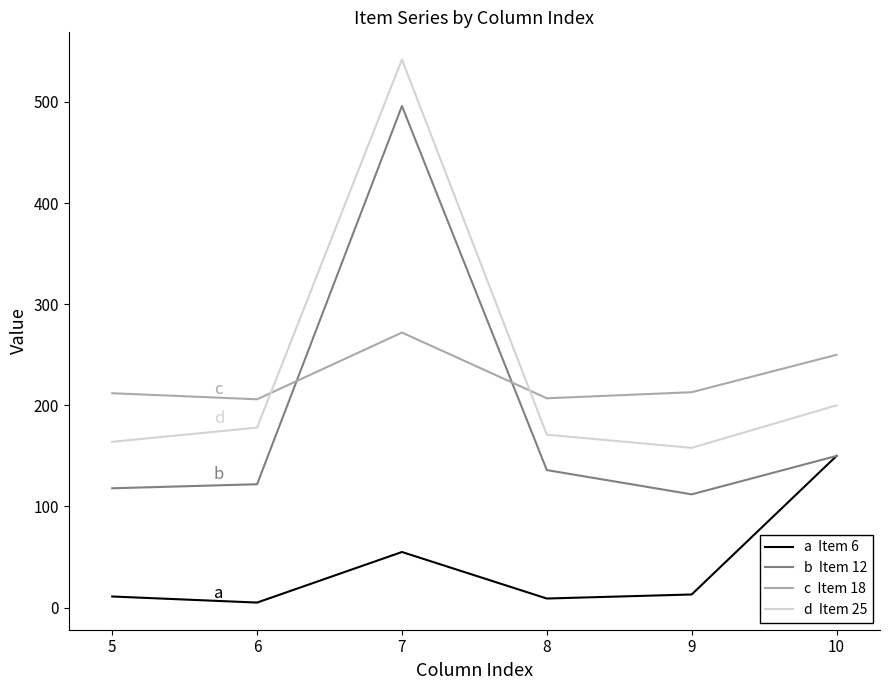

What is the maximum value shown in the chart?

542